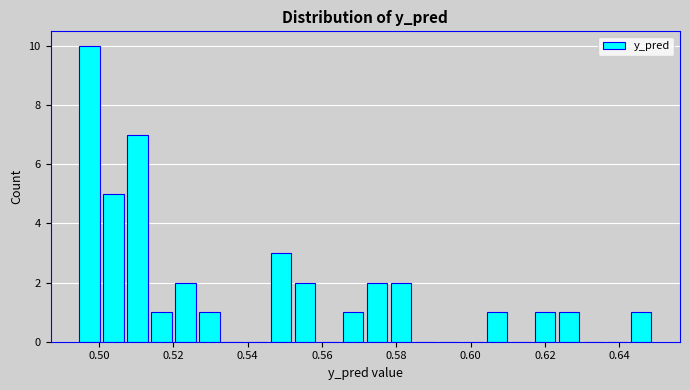

Read against the x-axis, roughly where is the centre of the tallest bar?

0.498